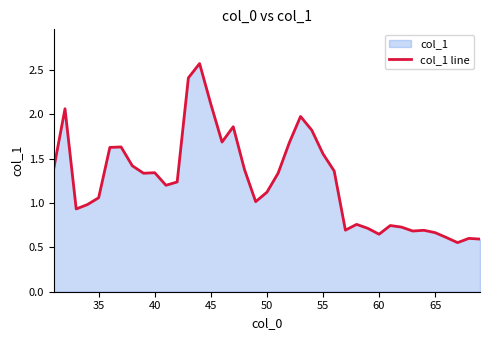

True or false: there are more than 0 points higher than both neighbors.

True